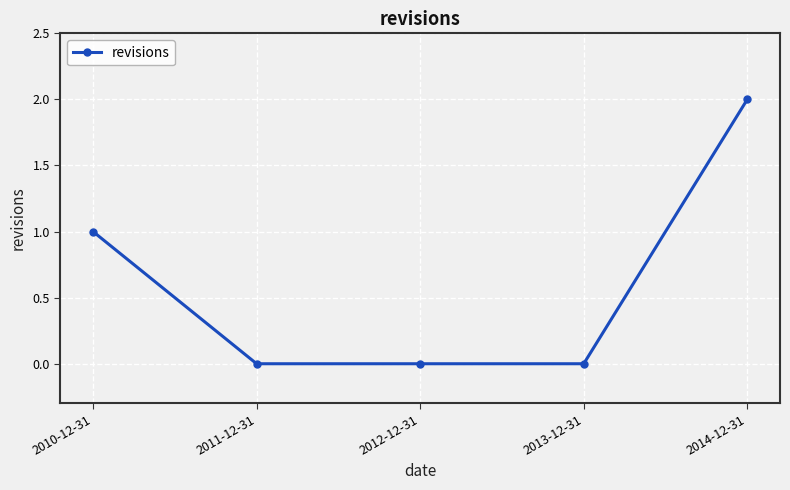

What is the sum of the values at 2014-12-31 and 2013-12-31?

2